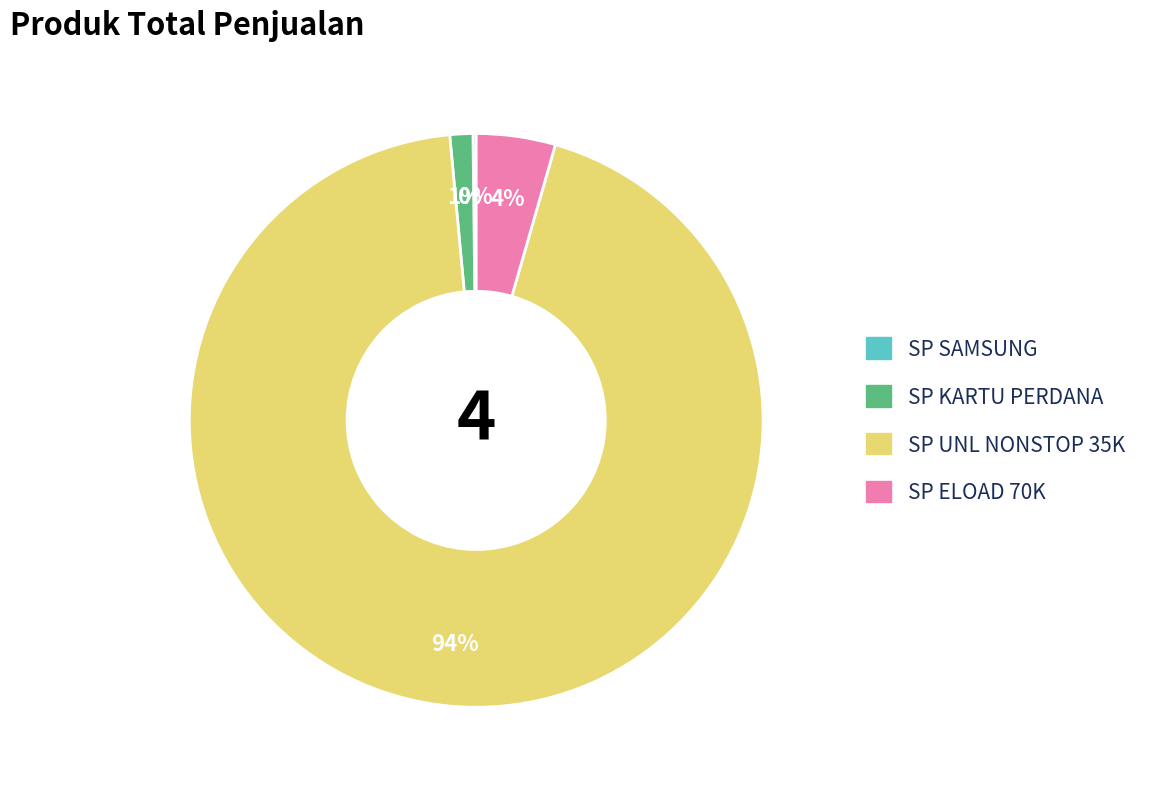

To the nearest percent, what is the average slice percentage?

25%